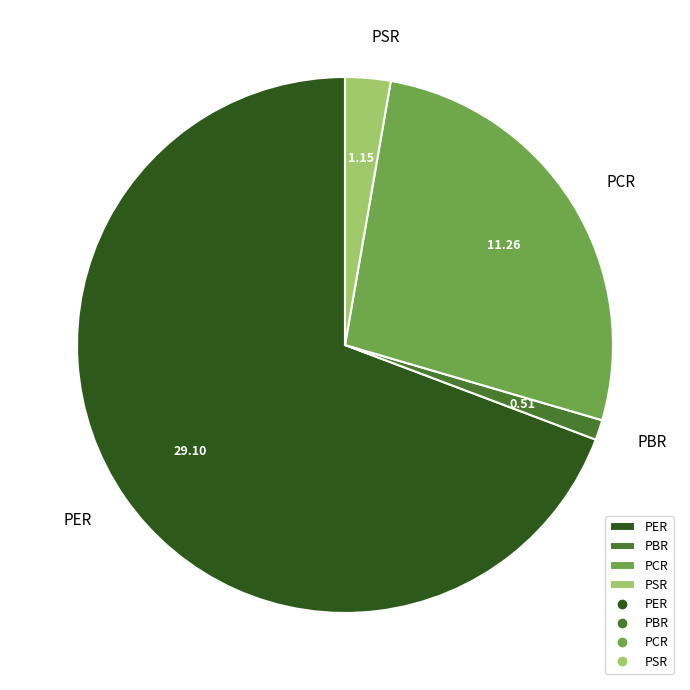

Between PSR and PCR, which is larger?

PCR